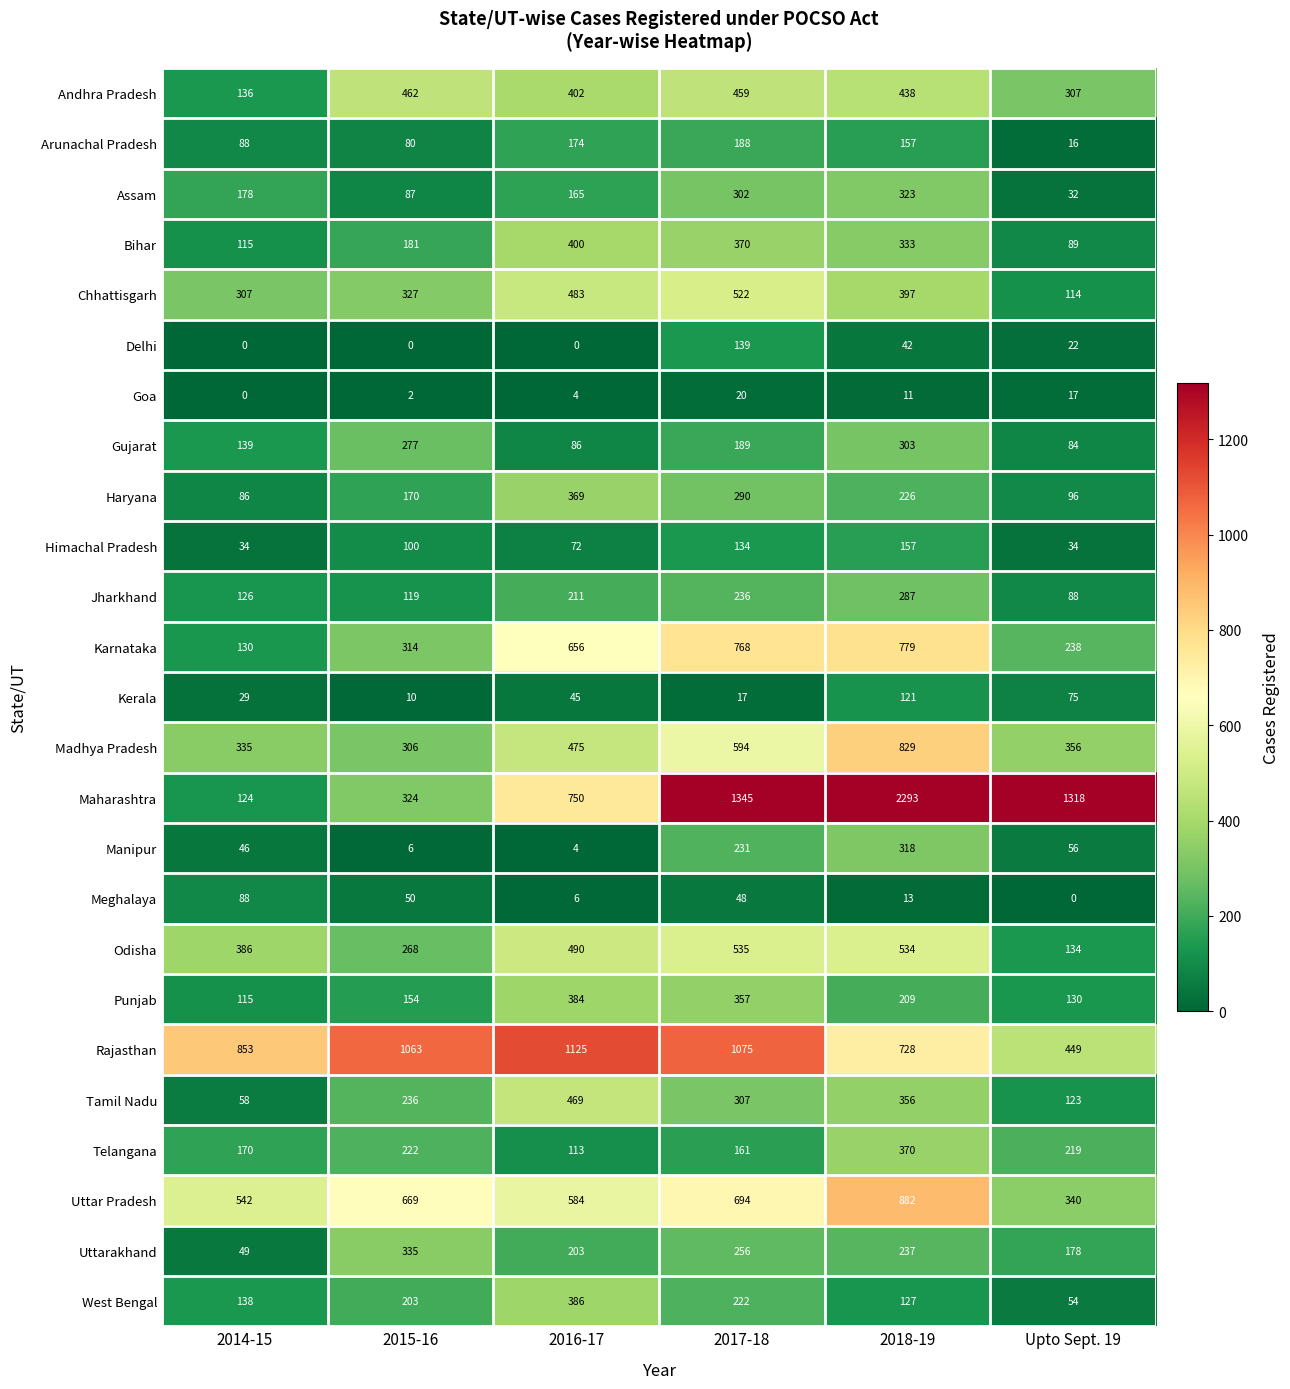

What is the difference between the maximum and second lowest values in the Tamil Nadu series?

346